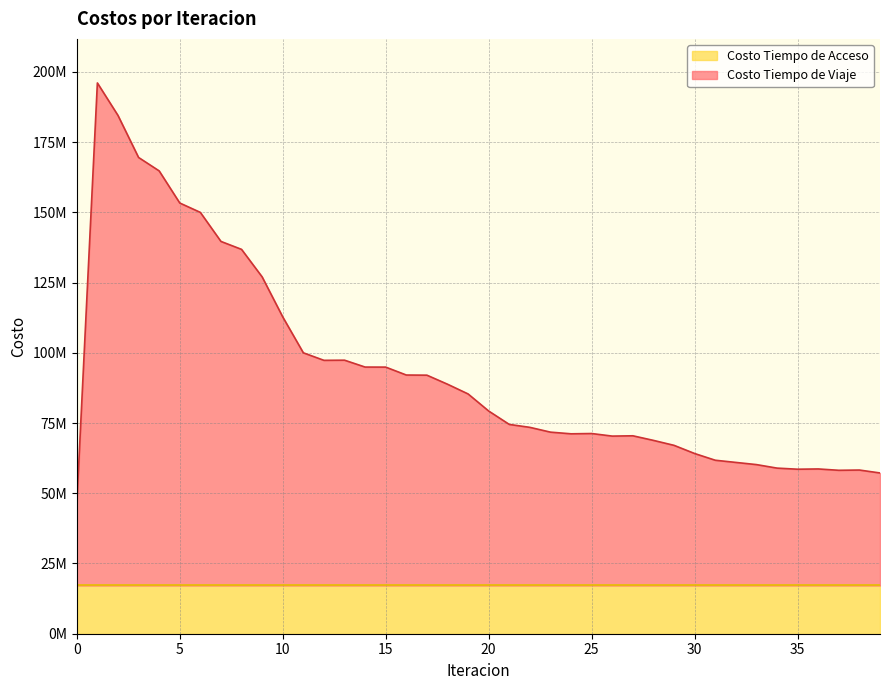

Between 39 and 33, which is larger?

33